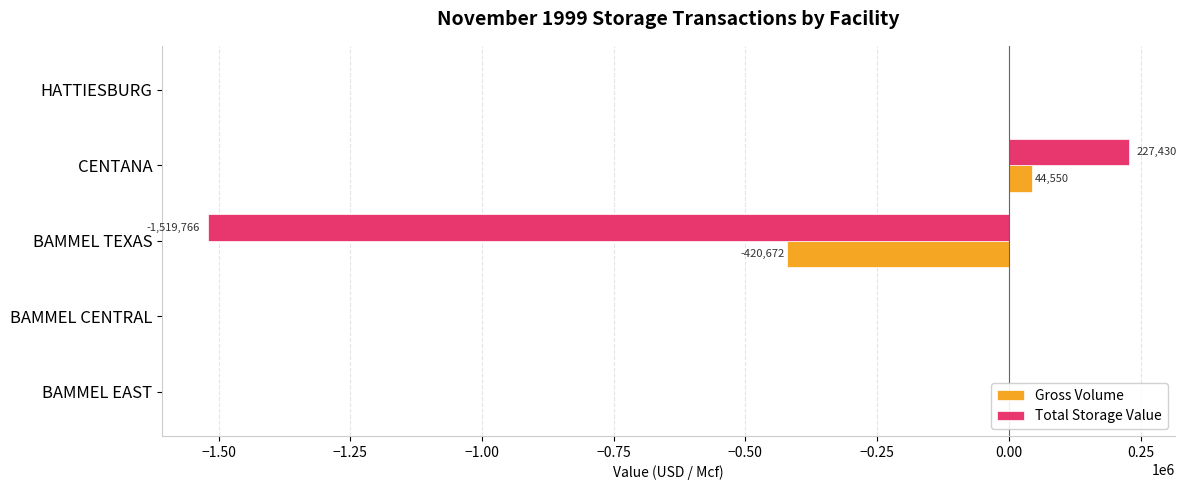

Which series has the largest total across all categories?

Gross Volume